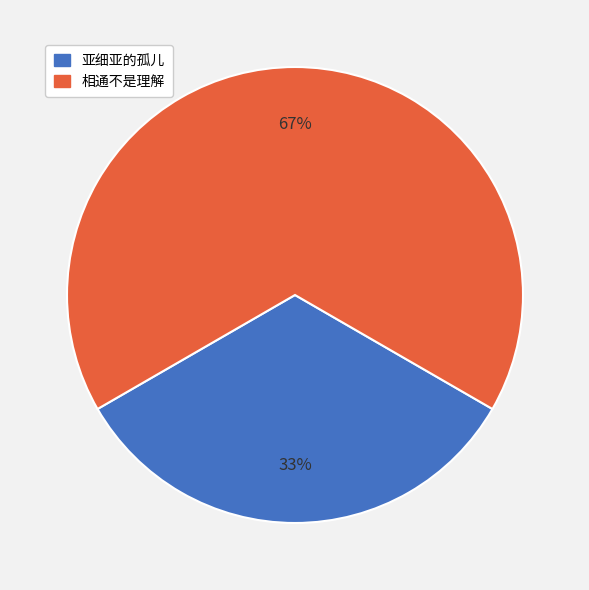

To the nearest percent, what is the average slice percentage?

50%